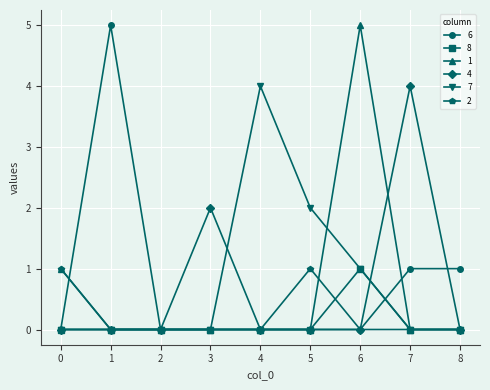

Reading left to right, what are all the values shown in this chart?

6: 0	5	0	0	0	0	0	1	1
8: 0	0	0	0	0	0	1	0	0
1: 1	0	0	0	0	0	5	0	0
4: 0	0	0	2	0	0	0	4	0
7: 0	0	0	0	4	2	1	0	0
2: 1	0	0	0	0	1	0	0	0